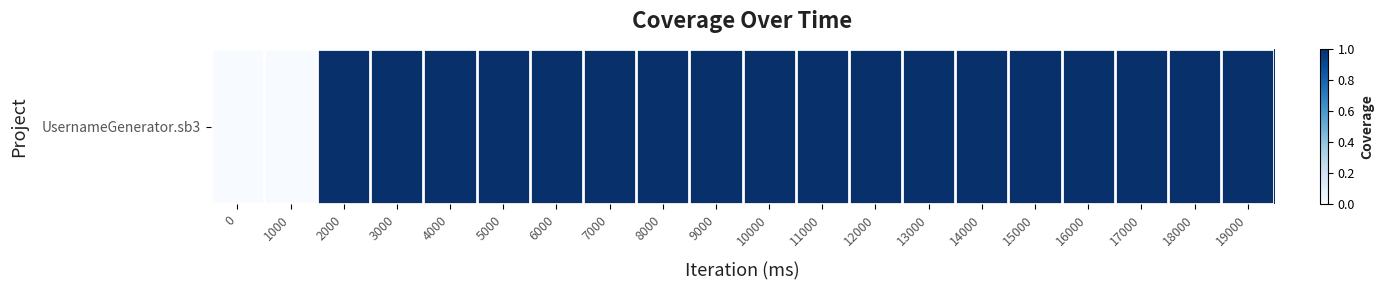

True or false: the data shows 1 at 14000.

True